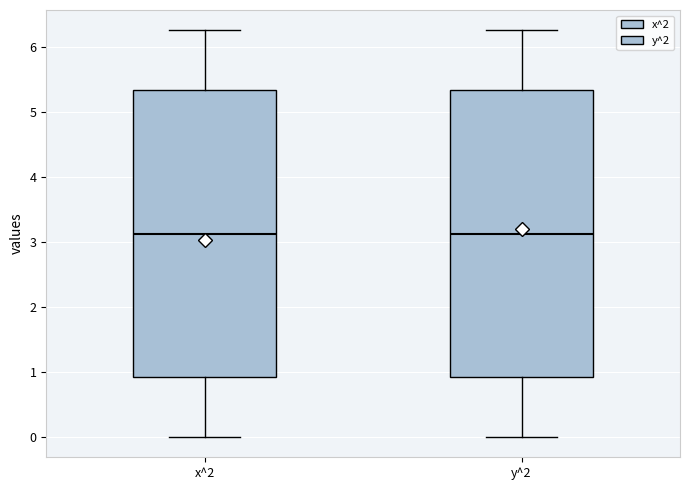

Reading left to right, transcribe this box plot: for each box, give where its median line is, the range the box spans, and where its two whiskers end, as read against the y-axis. The values are not printed on the chart, so give them approximately, as read against the axis.

x^2: median 3.1, box 0.9 to 5.3, whiskers 0.0 to 6.3
y^2: median 3.1, box 0.9 to 5.3, whiskers 0.0 to 6.3